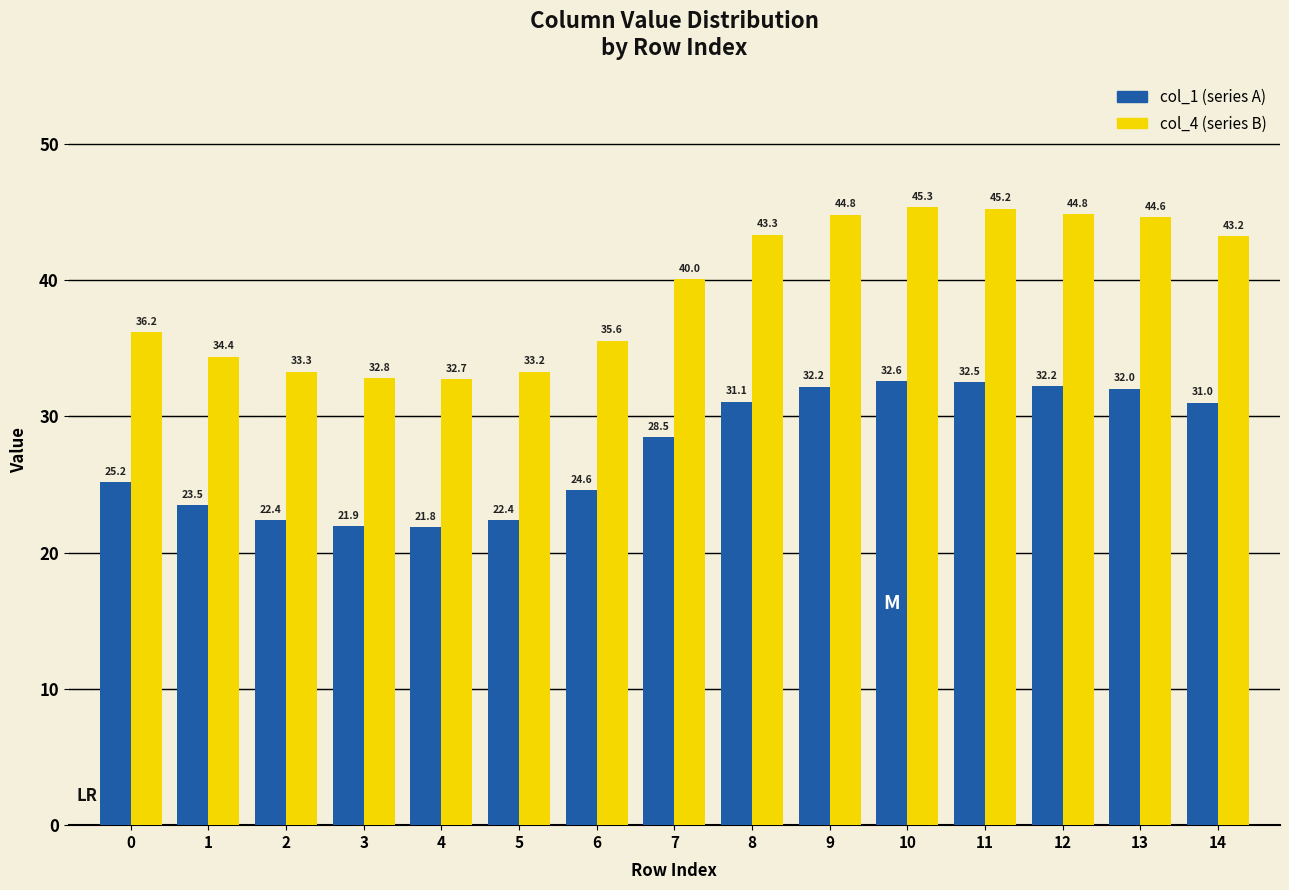

At which category is the sum across all series the highest?

10